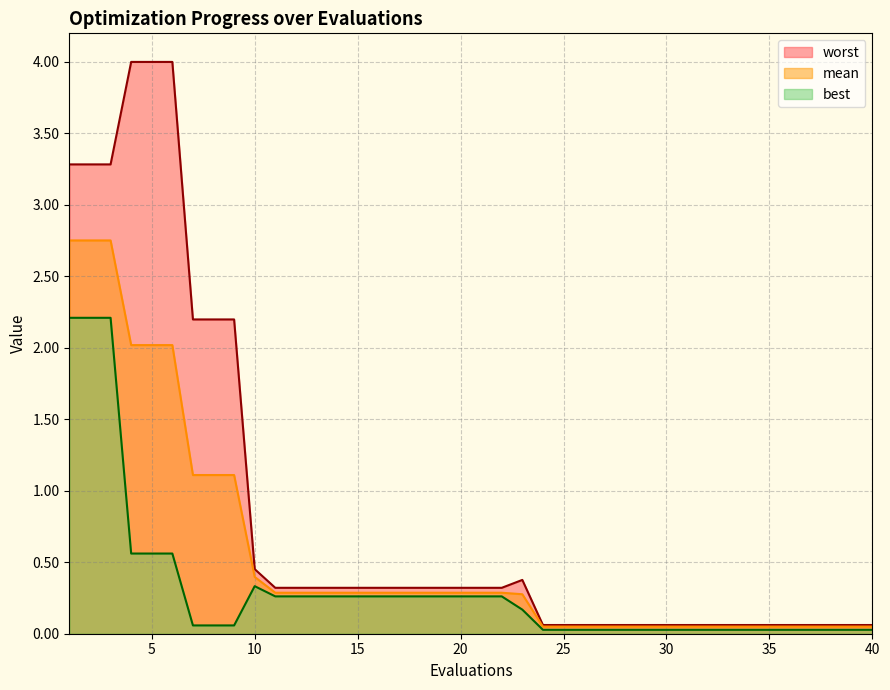

What is the maximum value for best?

2.2